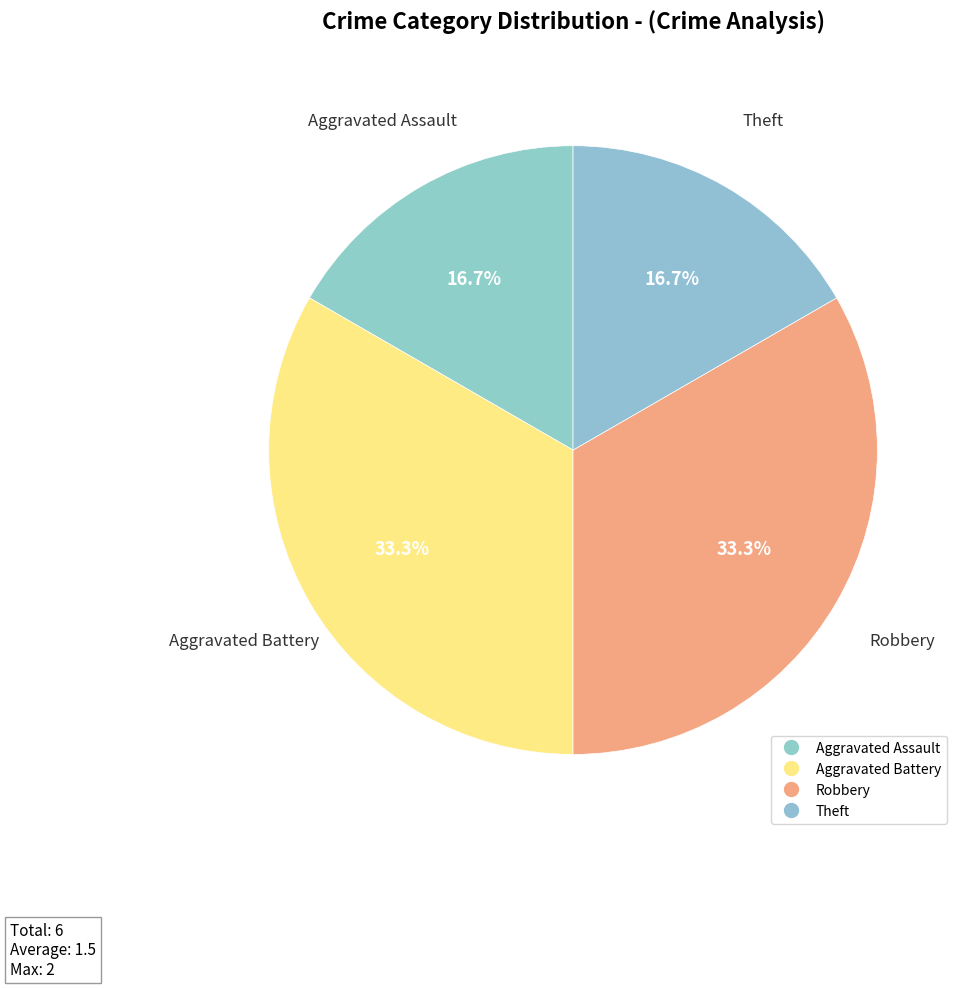

How much of the chart is everything except Aggravated Battery?

66.7%